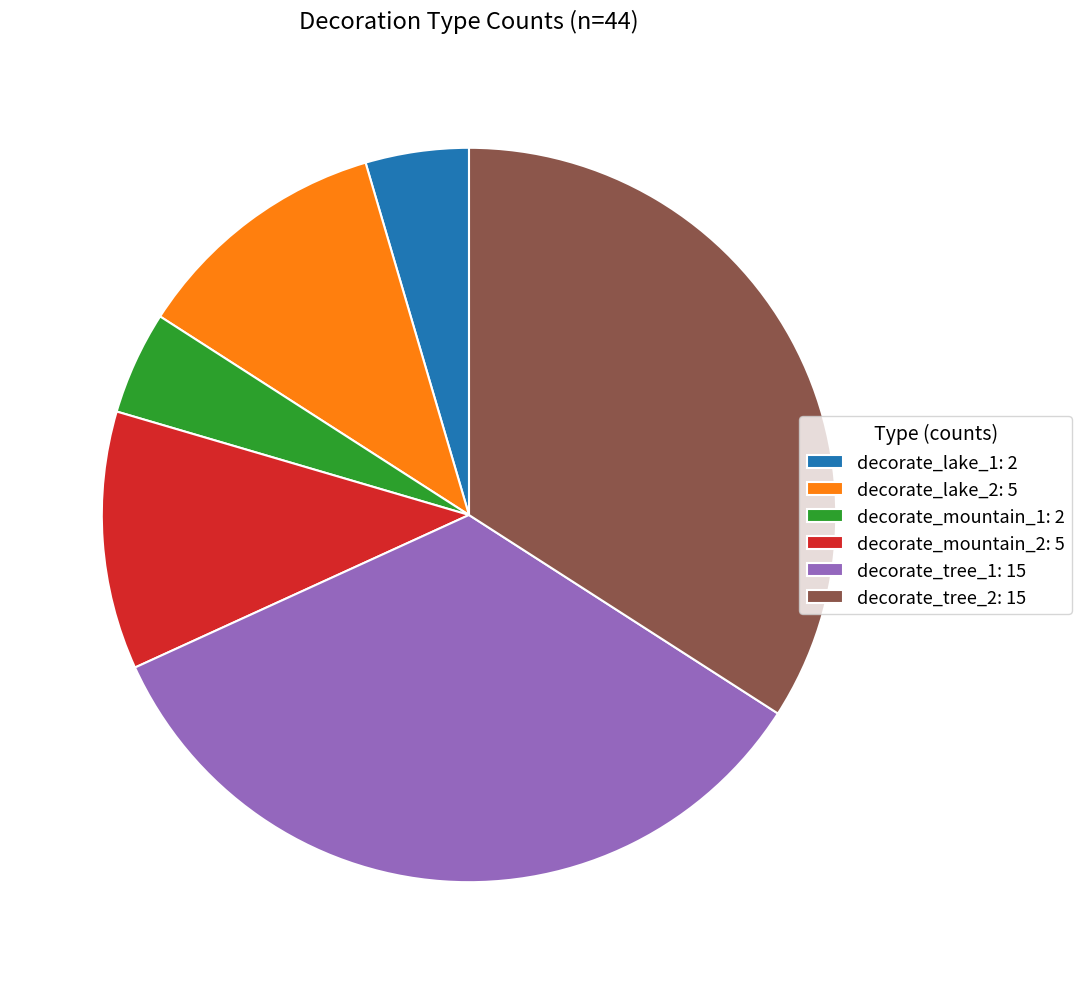

What is the ratio of the value at decorate_lake_1: 2 to the value at decorate_lake_2: 5?

0.4